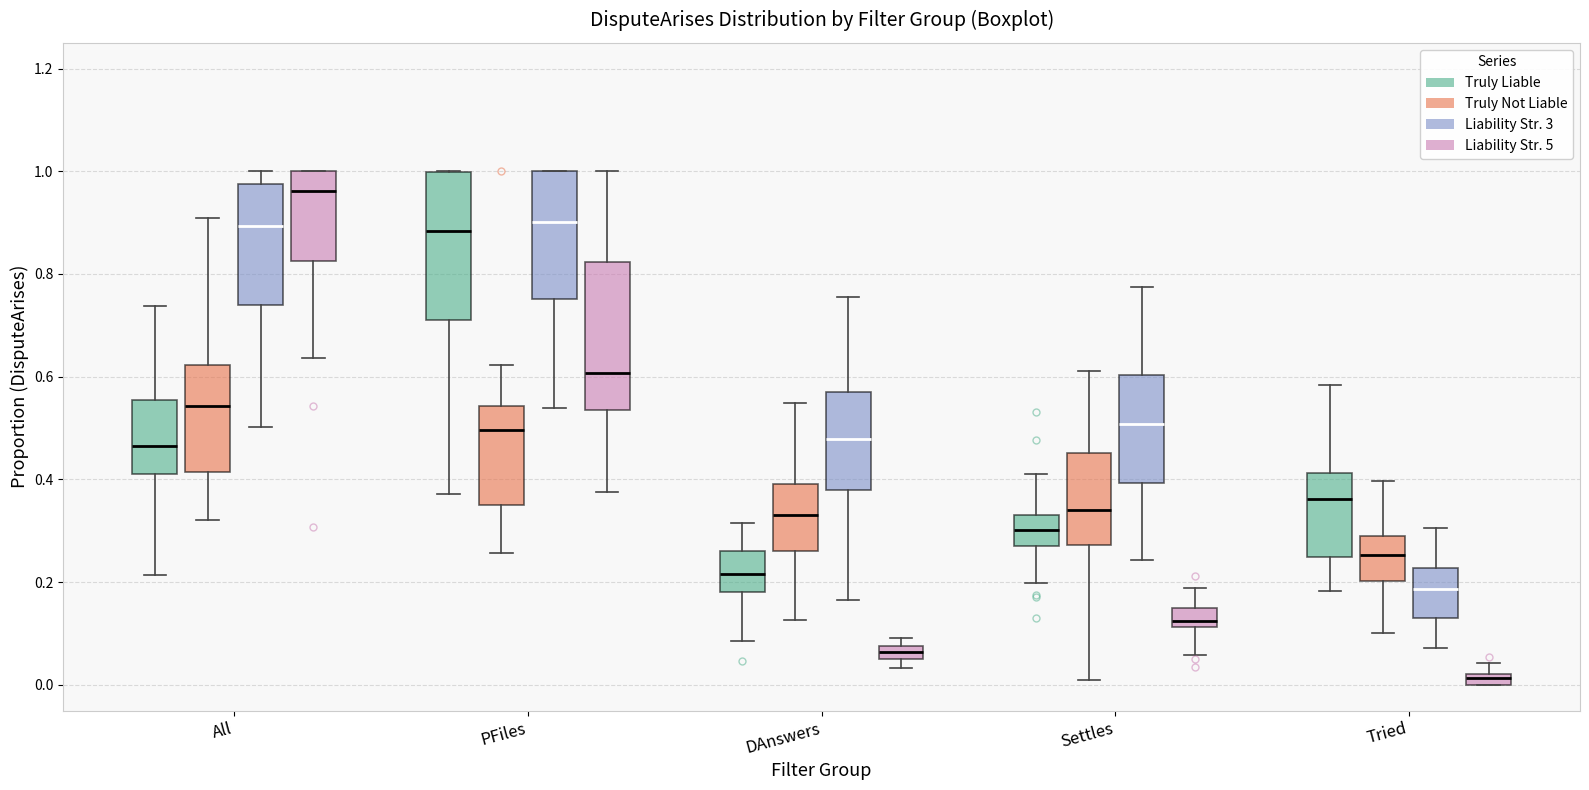

Which box has the lowest median line?

Tried (Liability Str. 5)